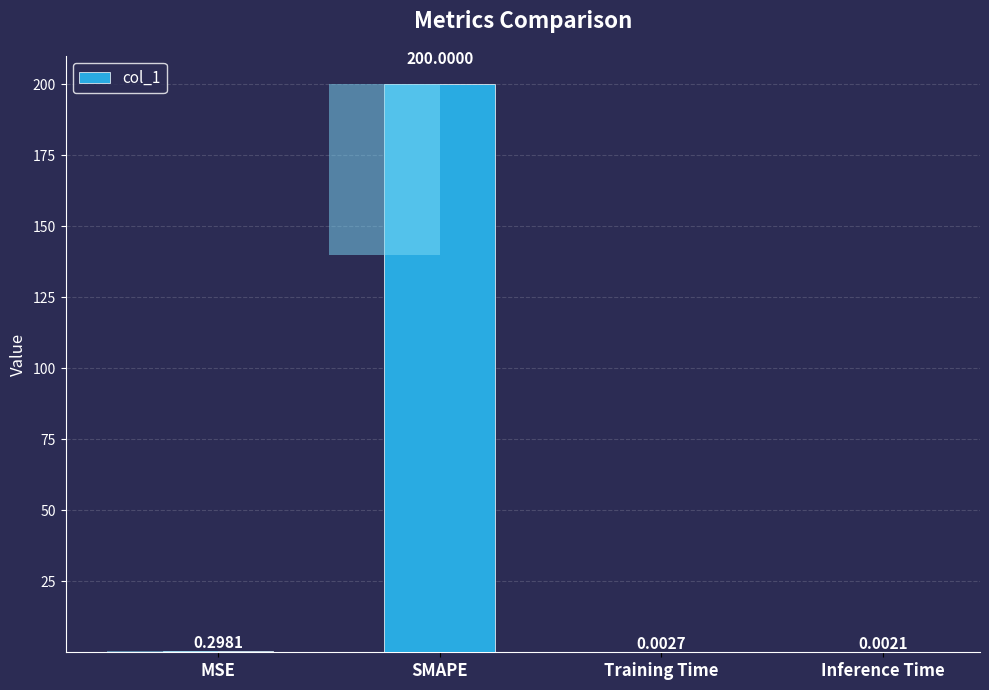

Between Inference Time and SMAPE, which is larger?

SMAPE